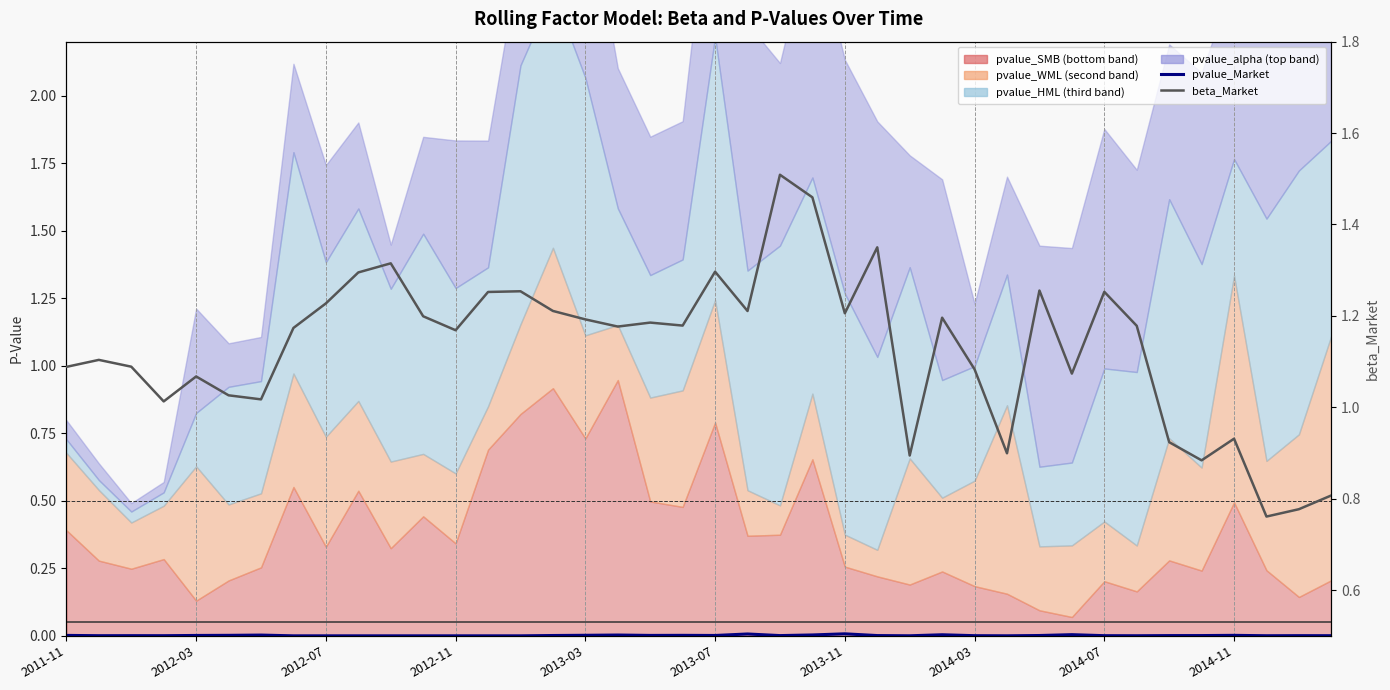

Reading right to left, list all the values displayed in this chart.

pvalue_Market: 0.0	0.0	0.0	0.0	0.0	0.0	0.0	0.0	0.0	0.0	0.0	0.0	0.0	0.0	0.0	0.0	0.0	0.0	0.0	0.0	0.0	0.0	0.0	0.0	0.0	0.0	0.0	0.0	0.0	0.0	0.0	0.0	0.0	0.0	0.0	0.0	0.0	0.0	0.0	0.0
beta_Market: 0.8	0.8	0.8	0.9	0.9	0.9	1.2	1.3	1.1	1.3	0.9	1.1	1.2	0.9	1.4	1.2	1.5	1.5	1.2	1.3	1.2	1.2	1.2	1.2	1.2	1.3	1.3	1.2	1.2	1.3	1.3	1.2	1.2	1.0	1.0	1.1	1.0	1.1	1.1	1.1